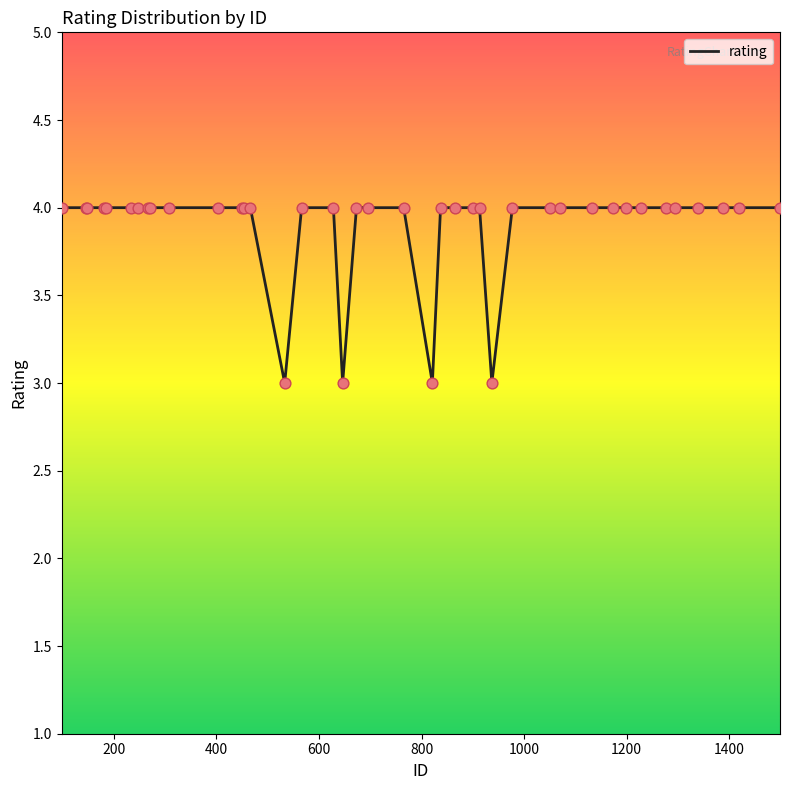

What is the maximum value shown in the chart?

4